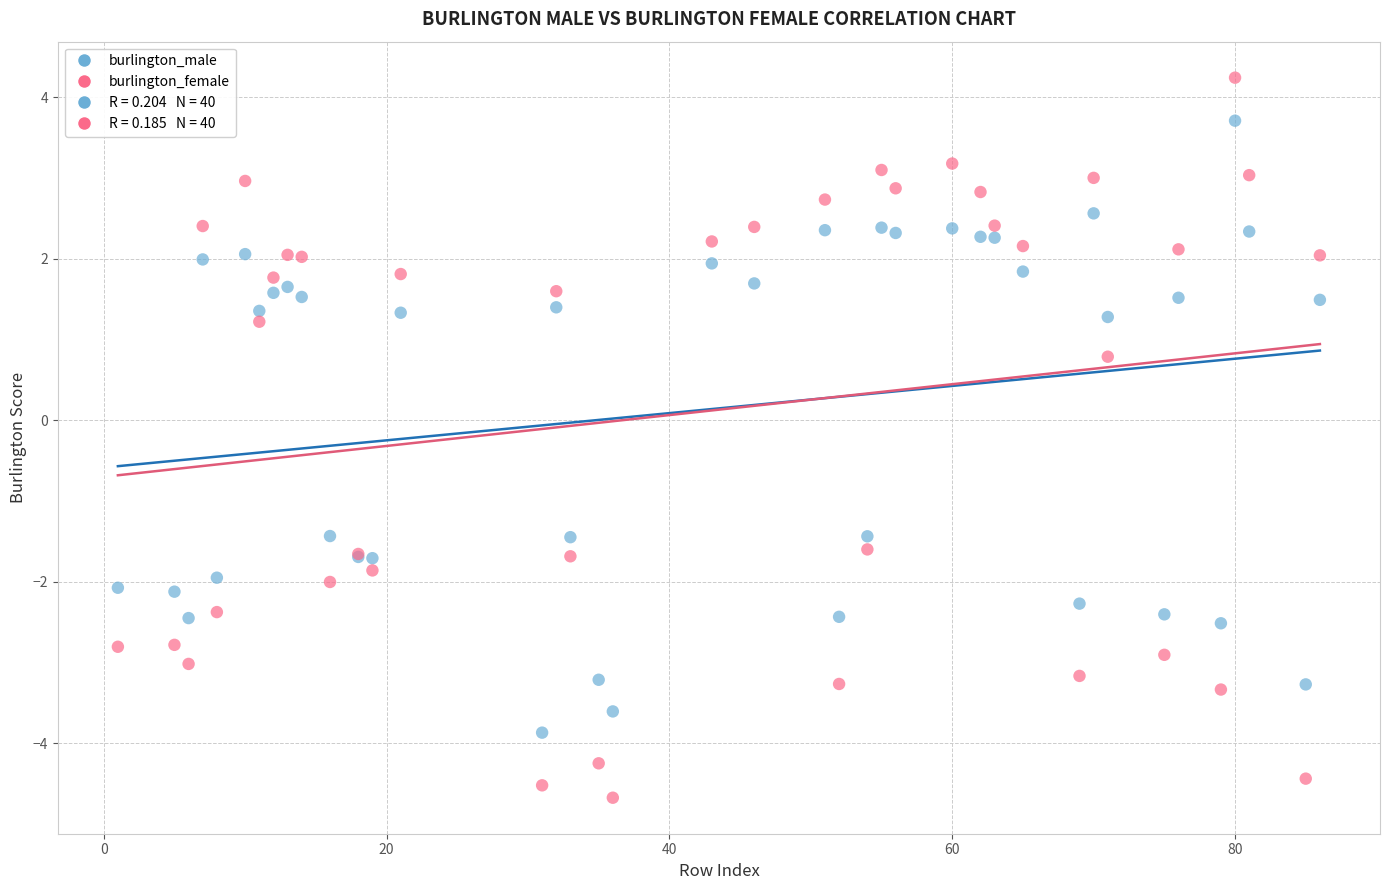

Which series has the widest spread of Y values?

burlington_female